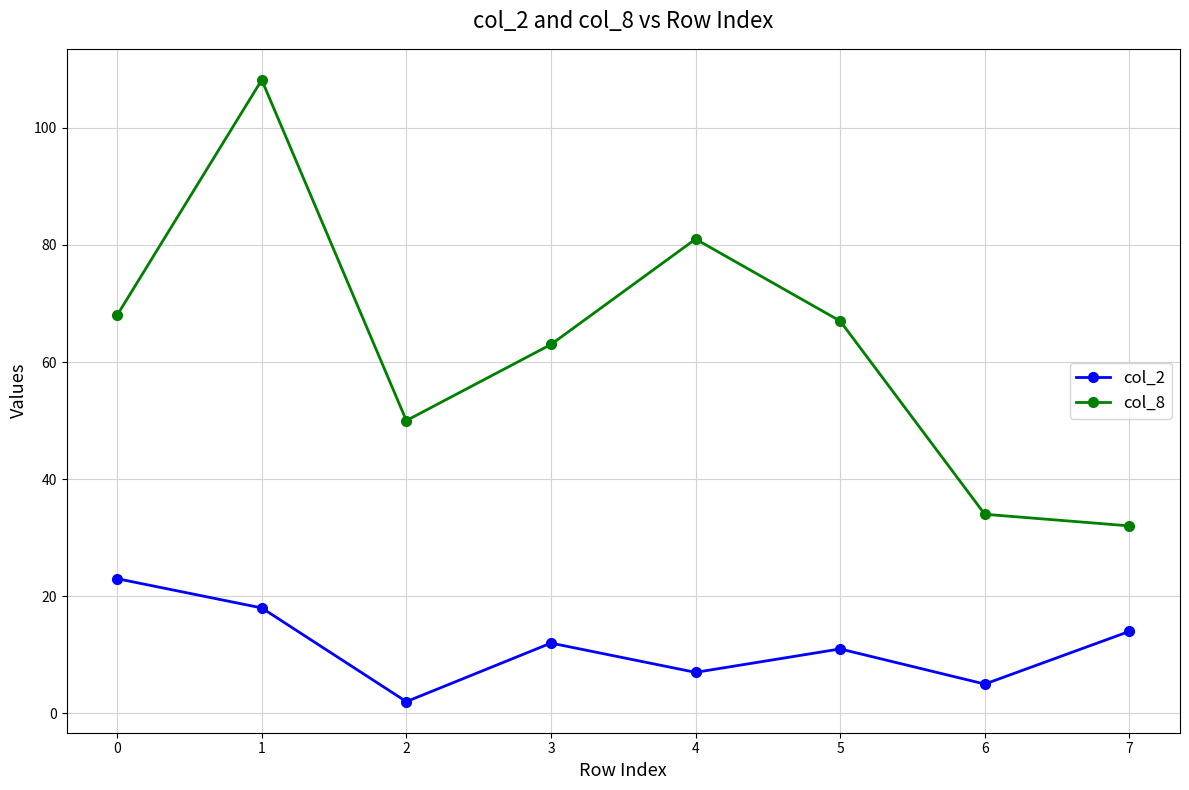

The value of col_2 at 4 is 11.5. True or false?

False